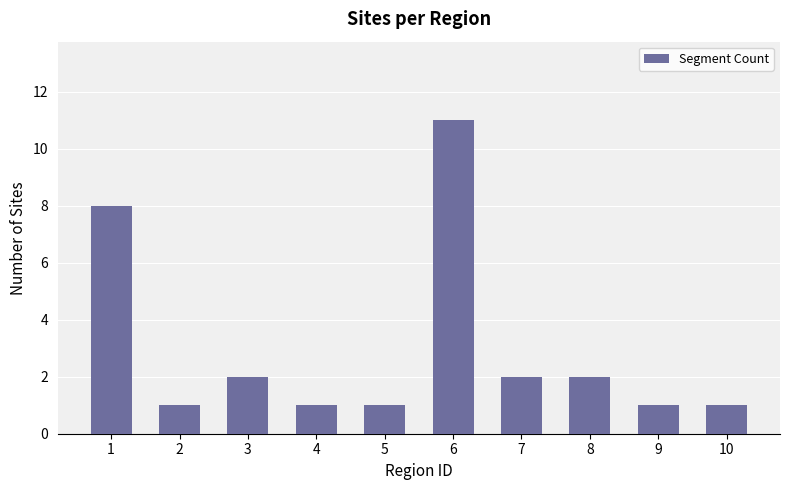

True or false: the data shows 8 at 1.

True